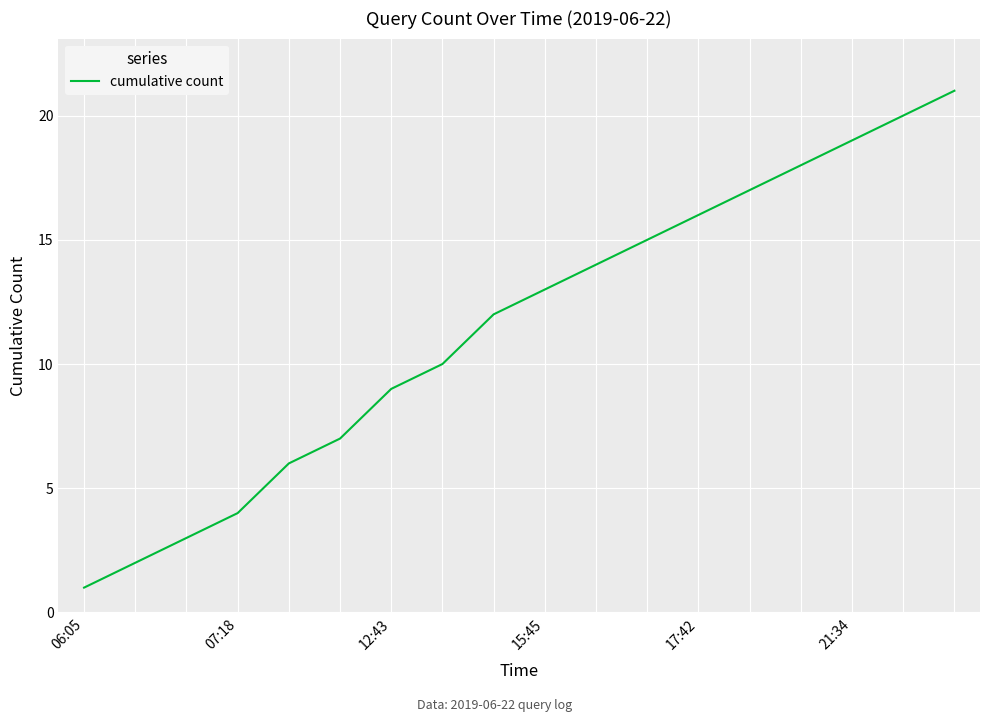

What is the difference between the maximum and minimum values?

20